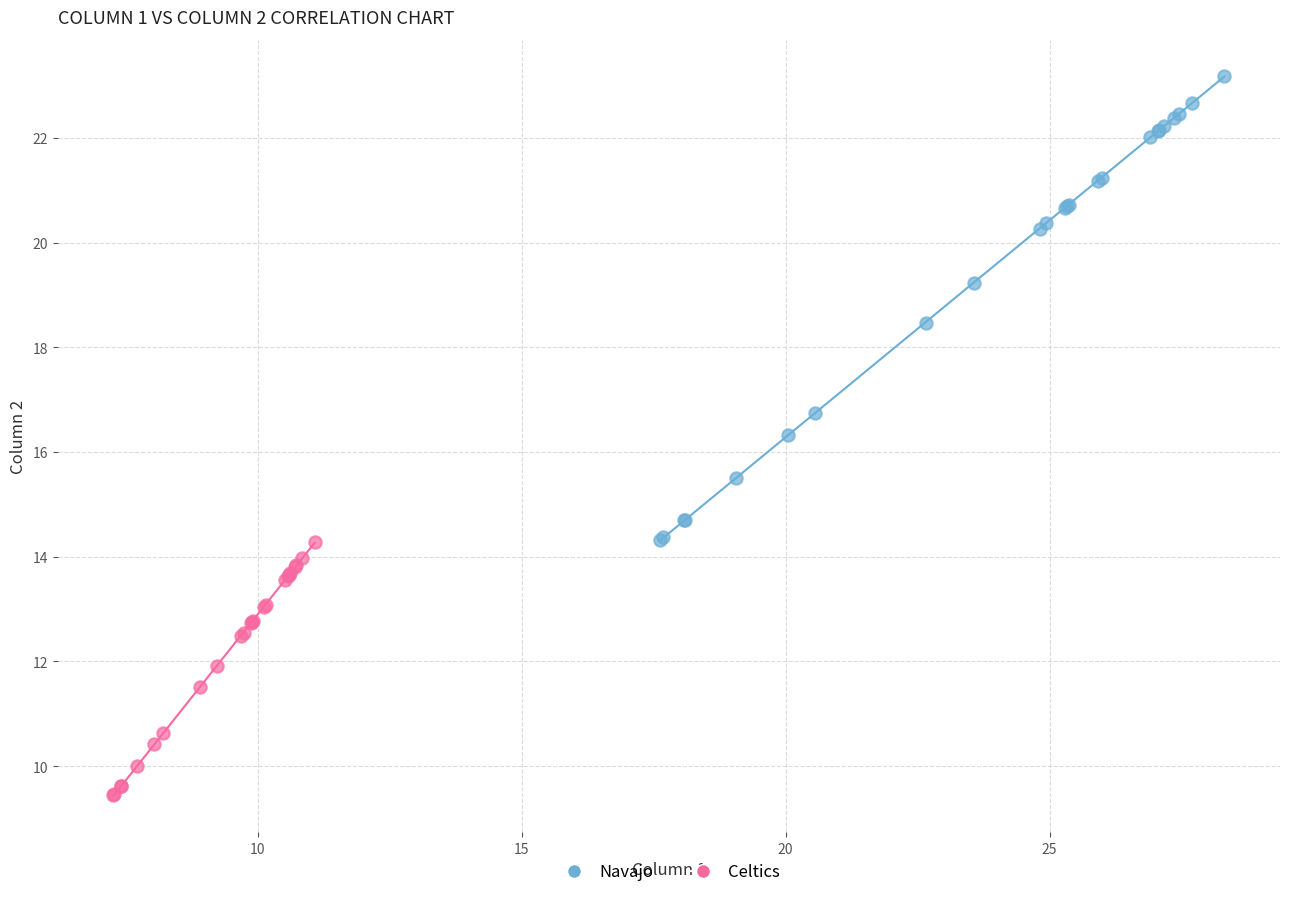

Which series reaches the minimum Y coordinate?

Celtics